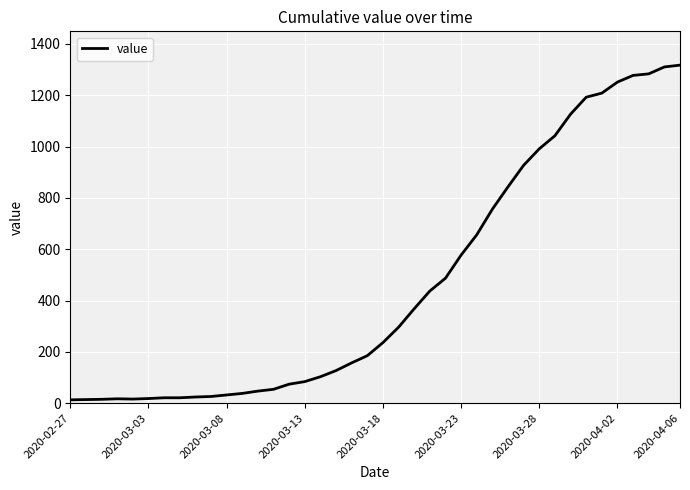

What is the maximum value shown in the chart?

1317